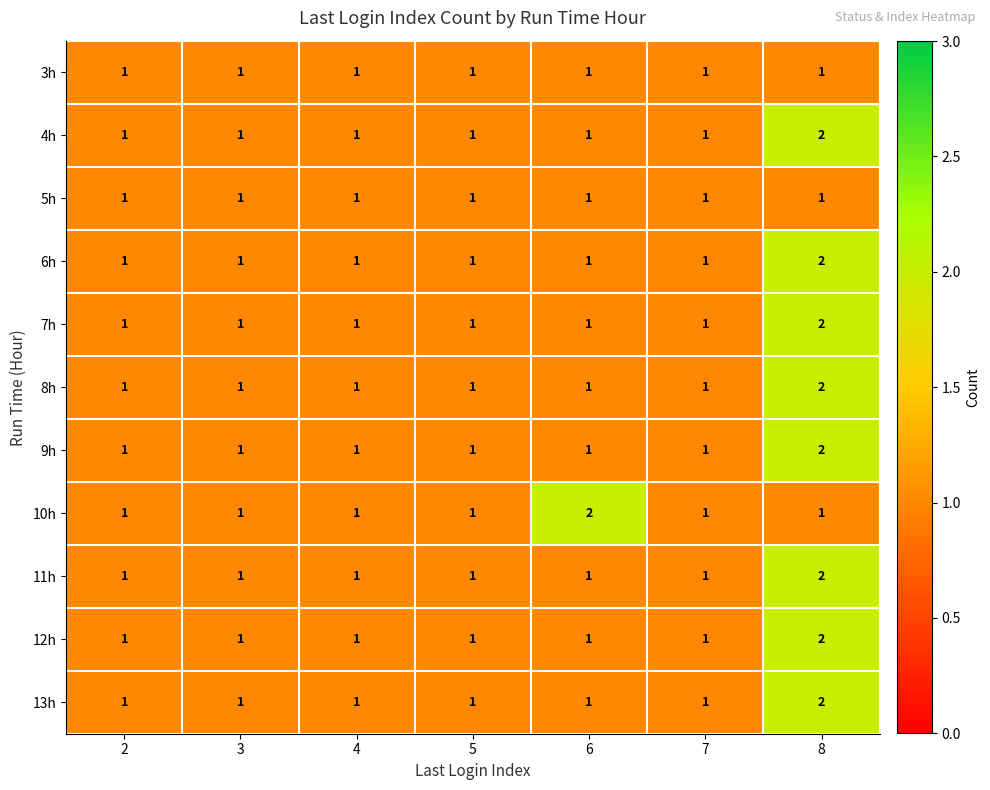

What is the sum of all 10h values?

8